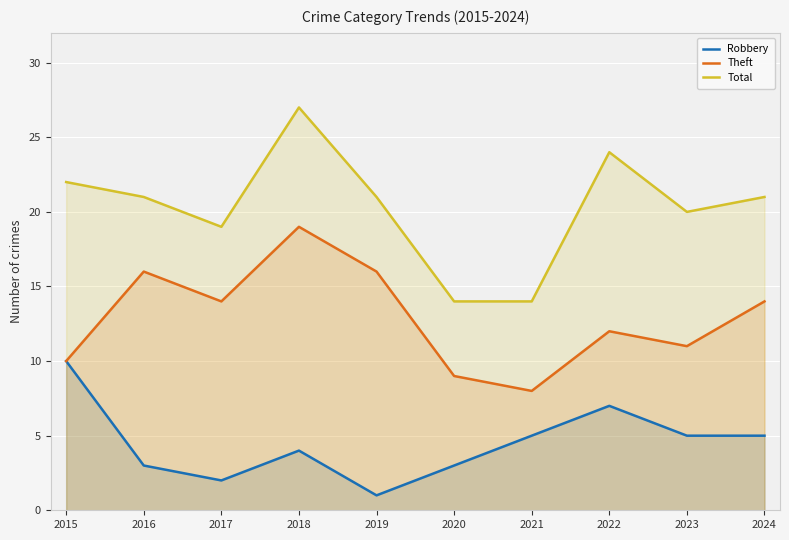

At which category does the chart reach its peak across all series?

2018